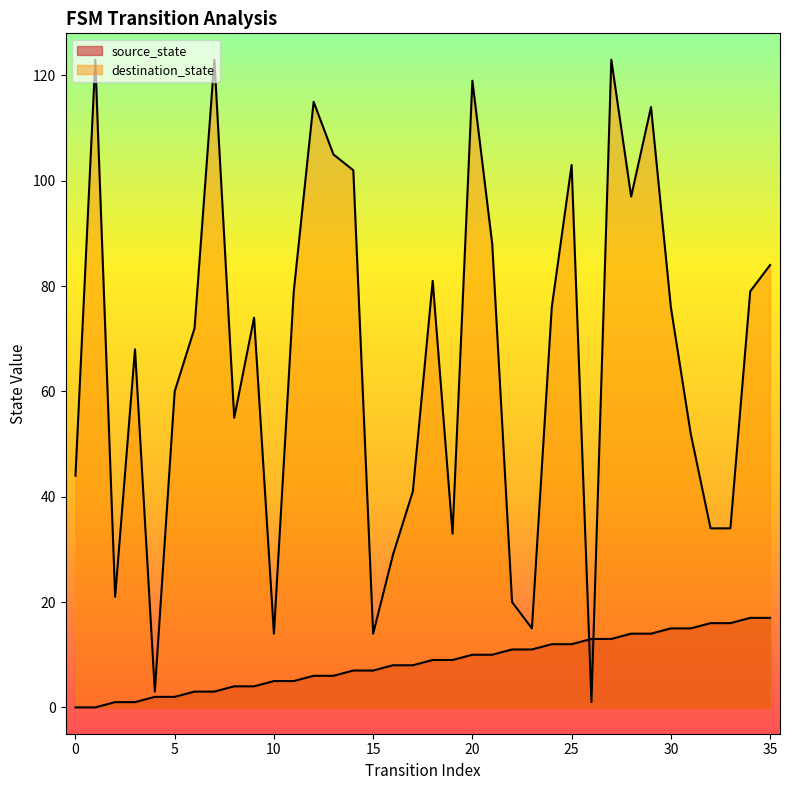

What is the difference between the source_state values at 24 and 17?

4